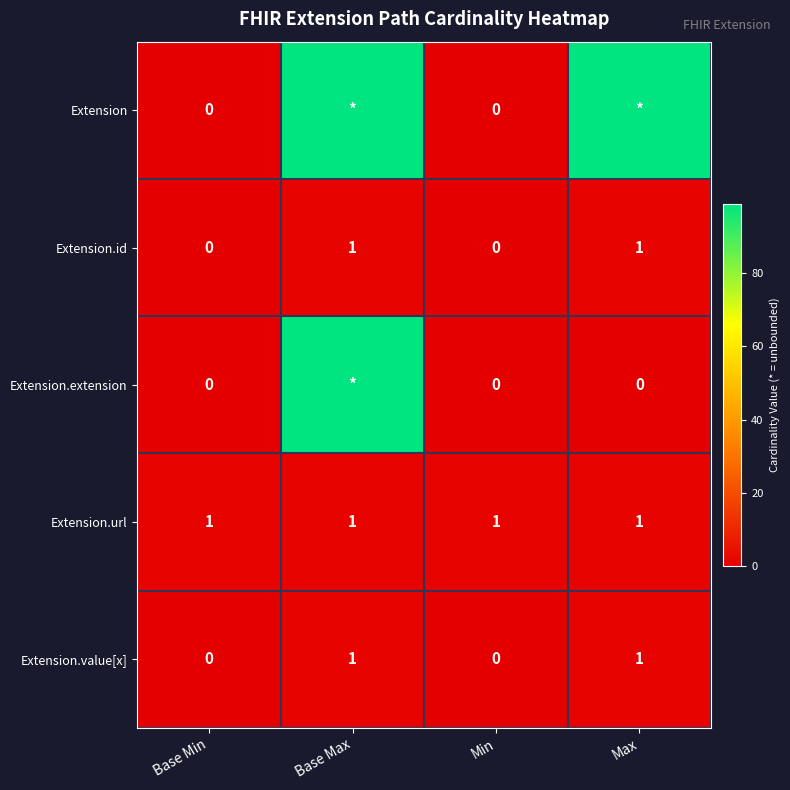

Is the value of Extension.id at Max greater than the value of Extension.extension at Base Min?

Yes